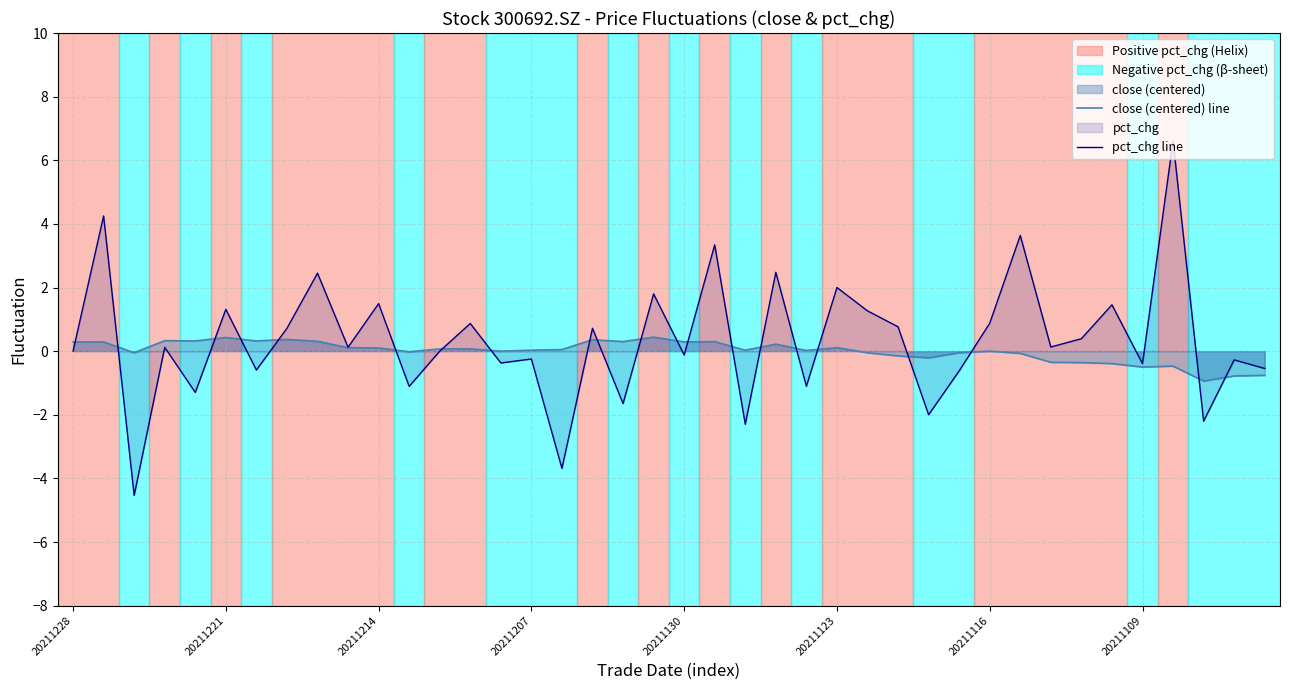

Rank the series by their average value, from lowest to highest.

close (centered) line, pct_chg line